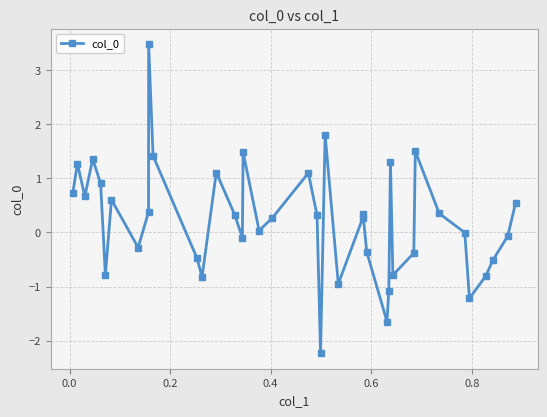

What is the difference between the maximum and minimum values?

5.7